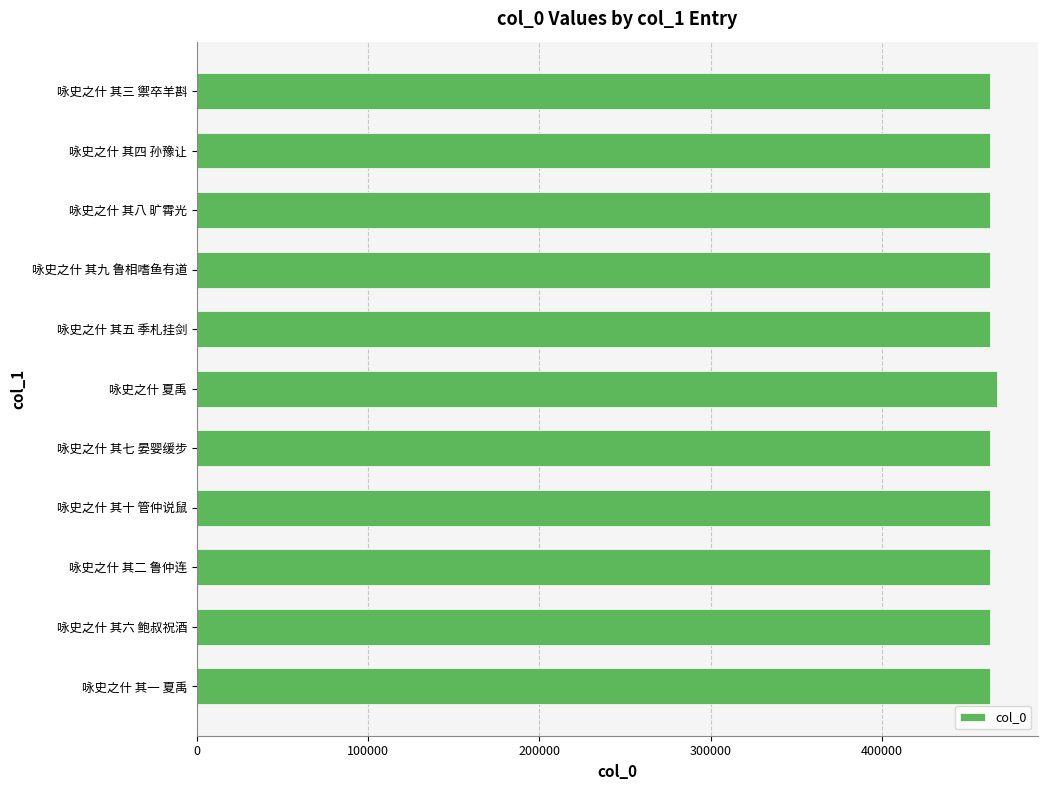

What is the approximate value at 咏史之什 其二 鲁仲连?

463068